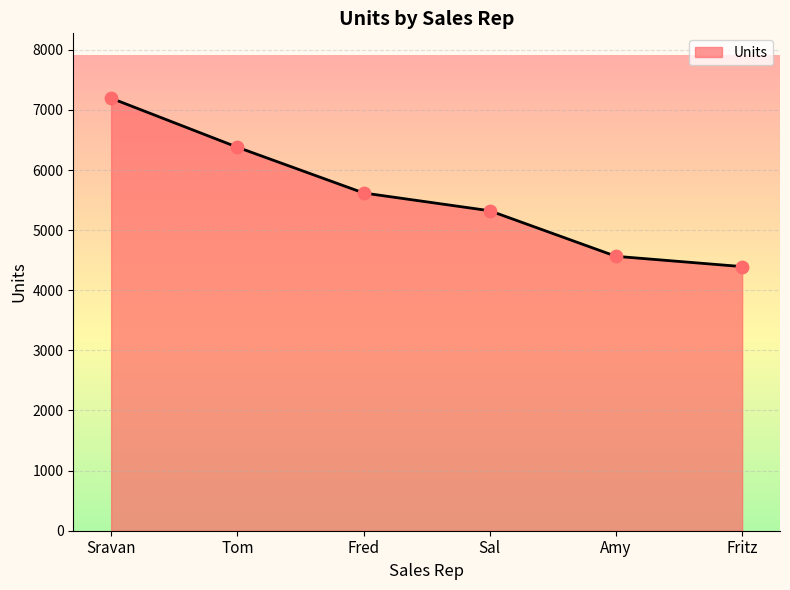

Between Tom and Sal, which is larger?

Tom